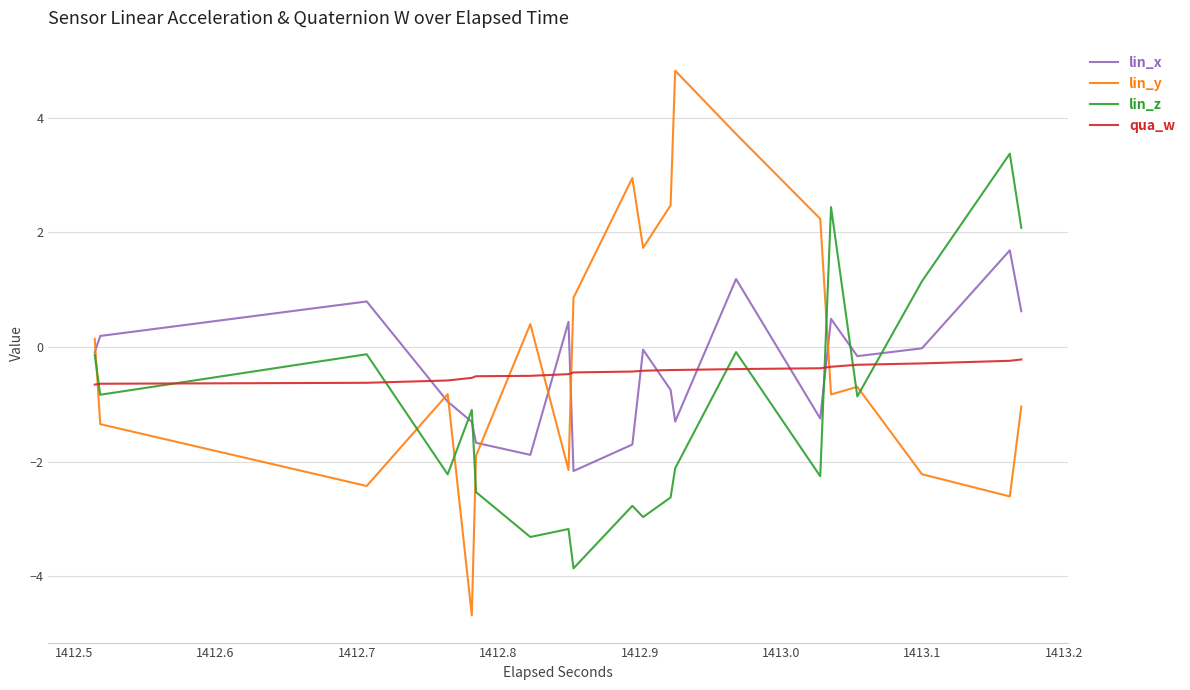

Which series has the largest range (max minus min)?

lin_y